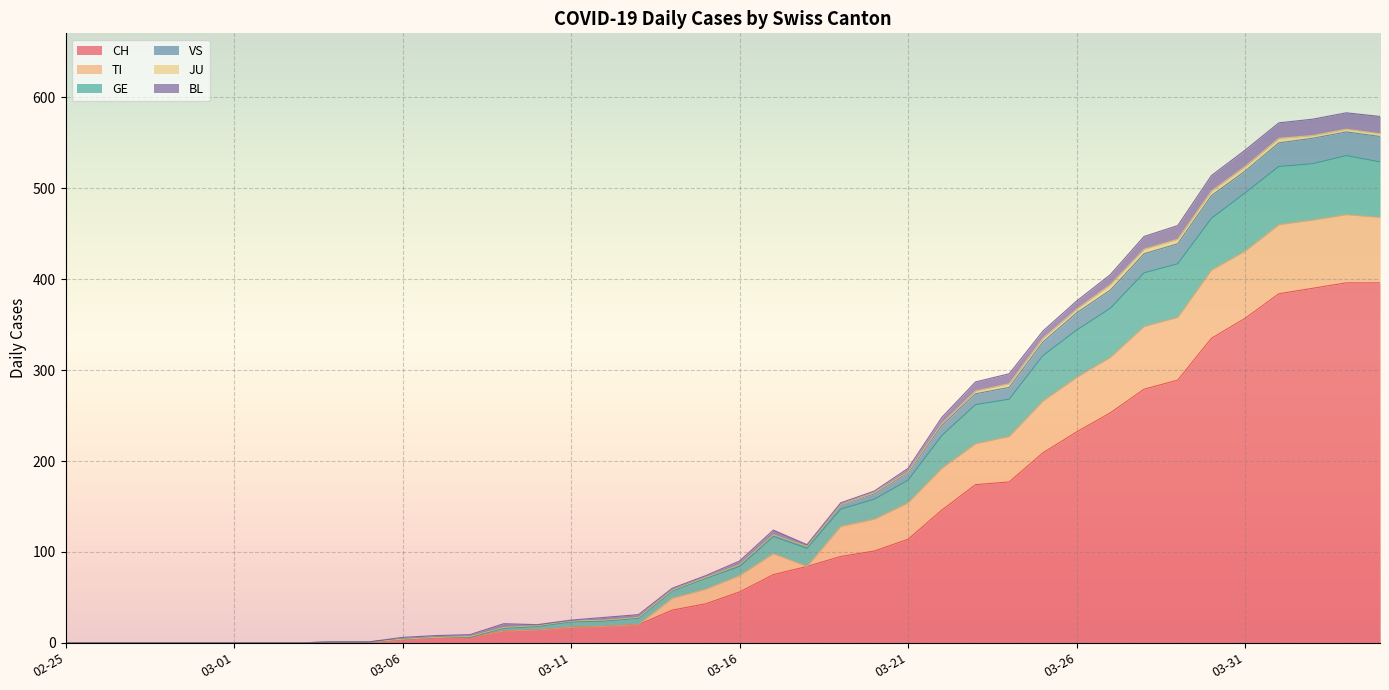

True or false: VS has a value of 892 at 2020-04-02.

False